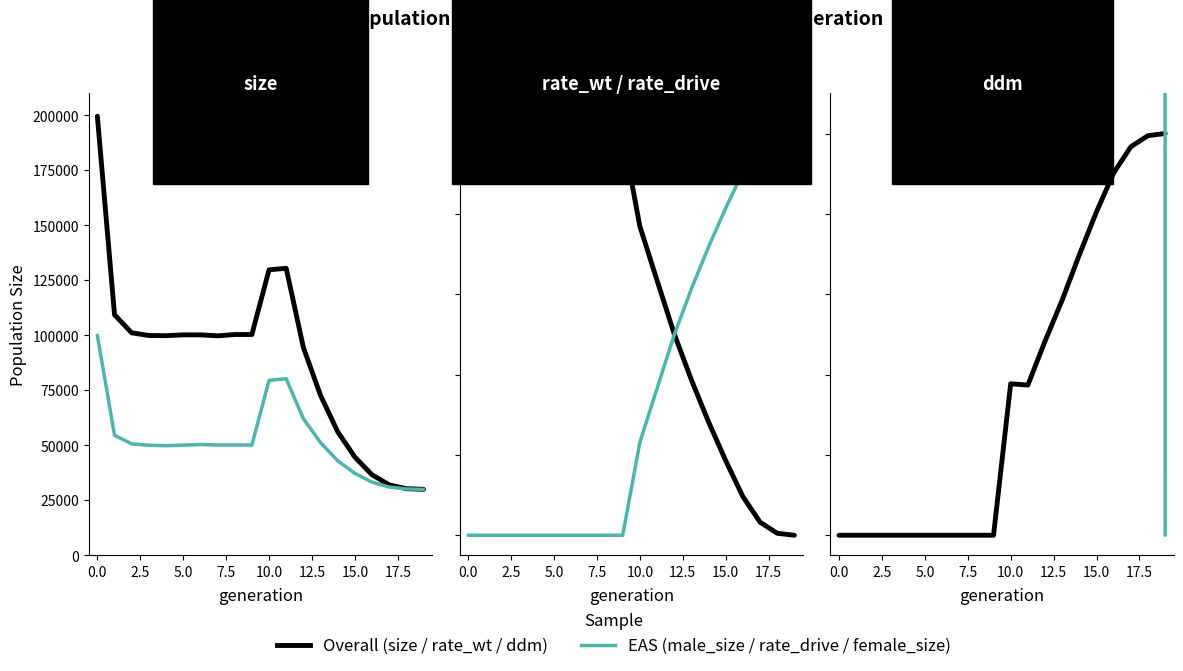

What is the highest value of the female_size series?

99564.0